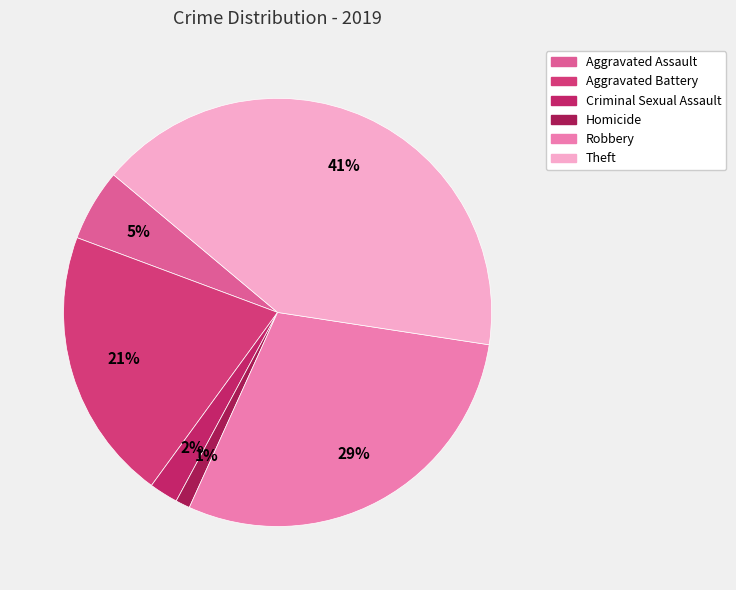

Which category has the smallest portion of the pie?

Homicide